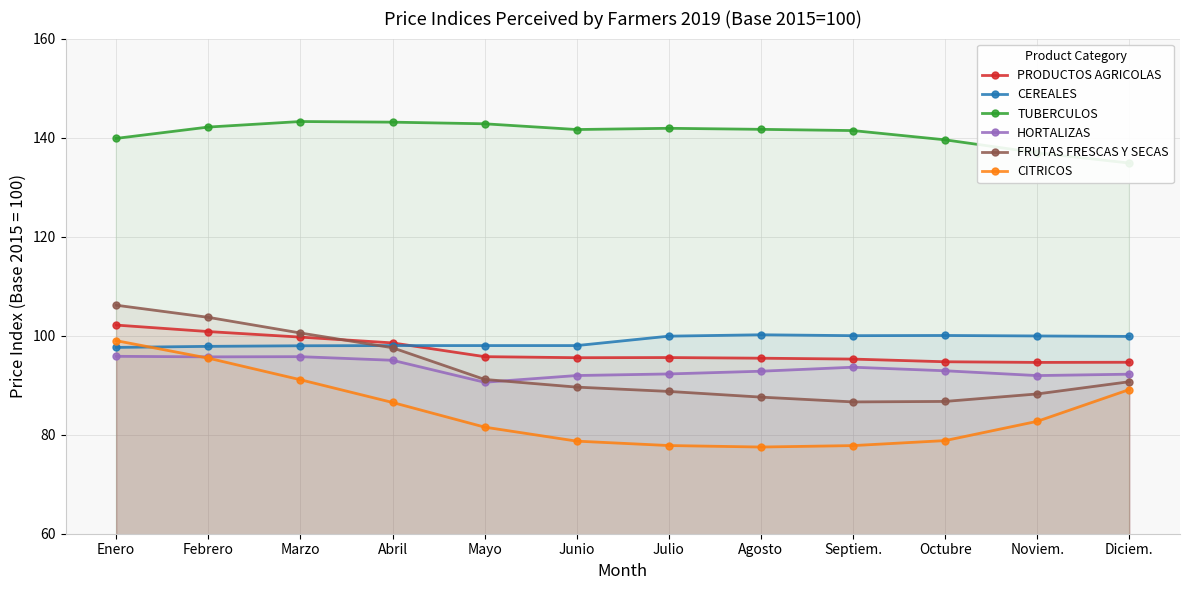

True or false: HORTALIZAS has a value of 92.8 at Agosto.

True